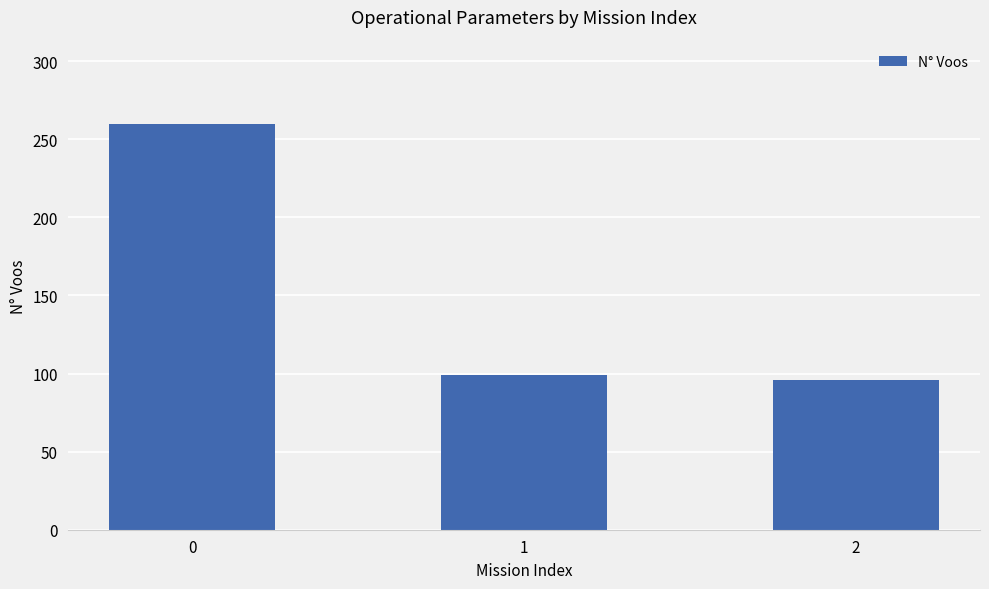

Reading right to left, list all the values displayed in this chart.

2=96	1=99	0=260